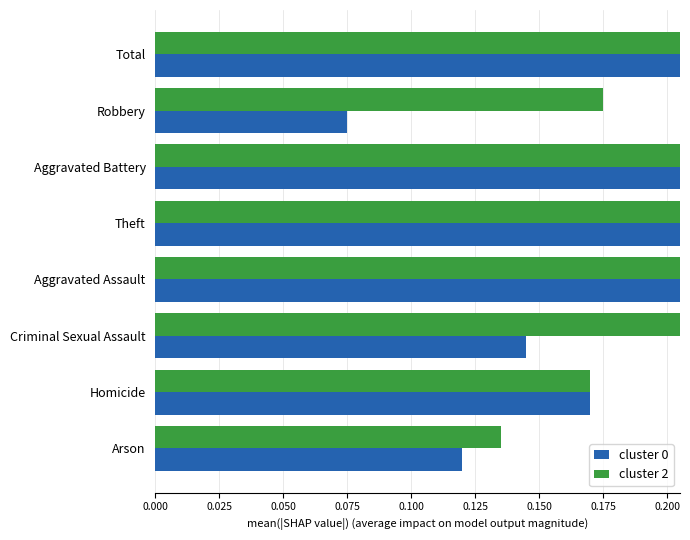

List the series in order of their overall mean, lowest first.

cluster 0, cluster 2